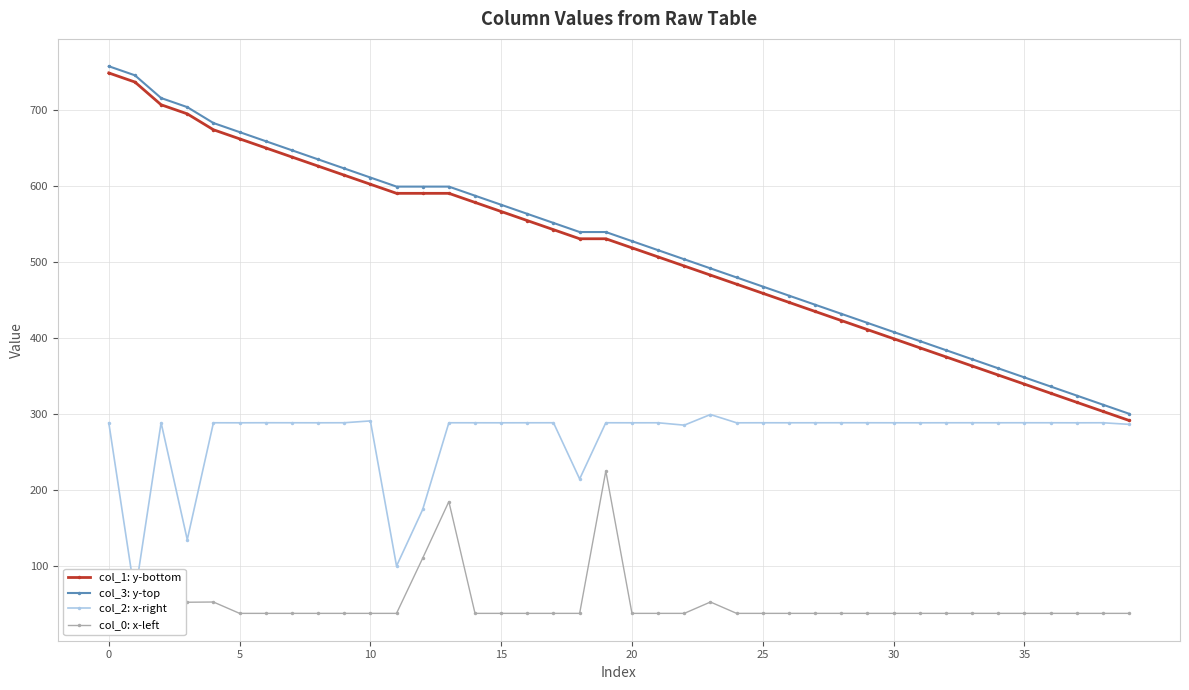

What is the value of the col_3: y-top point at the 21st from the left?

682.9